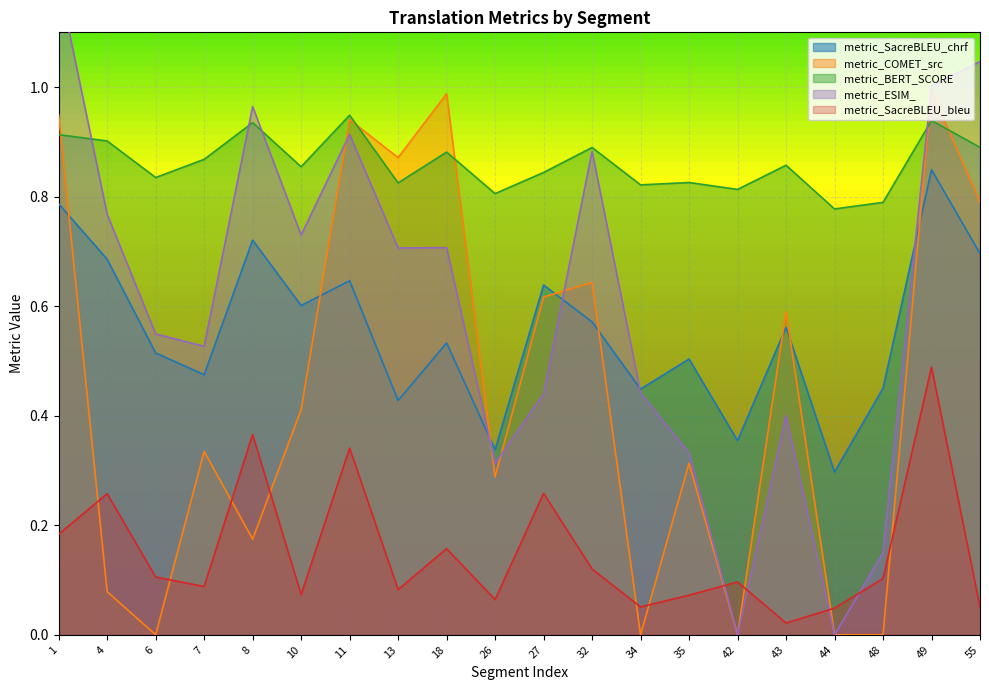

Reading left to right, what are all the values shown in this chart?

metric_SacreBLEU_chrf: 0.8	0.7	0.5	0.5	0.7	0.6	0.6	0.4	0.5	0.3	0.6	0.6	0.4	0.5	0.4	0.6	0.3	0.5	0.8	0.7
metric_COMET_src: 0.9	0.1	0.0	0.3	0.2	0.4	0.9	0.9	1.0	0.3	0.6	0.6	0.0	0.3	0.0	0.6	0.0	0.0	1.0	0.8
metric_BERT_SCORE: 0.9	0.9	0.8	0.9	0.9	0.9	0.9	0.8	0.9	0.8	0.8	0.9	0.8	0.8	0.8	0.9	0.8	0.8	0.9	0.9
metric_ESIM_: 1.2	0.8	0.5	0.5	1.0	0.7	0.9	0.7	0.7	0.3	0.4	0.9	0.4	0.3	0.0	0.4	0.0	0.1	1.0	1.0
metric_SacreBLEU_bleu: 0.2	0.3	0.1	0.1	0.4	0.1	0.3	0.1	0.2	0.1	0.3	0.1	0.1	0.1	0.1	0.0	0.0	0.1	0.5	0.1